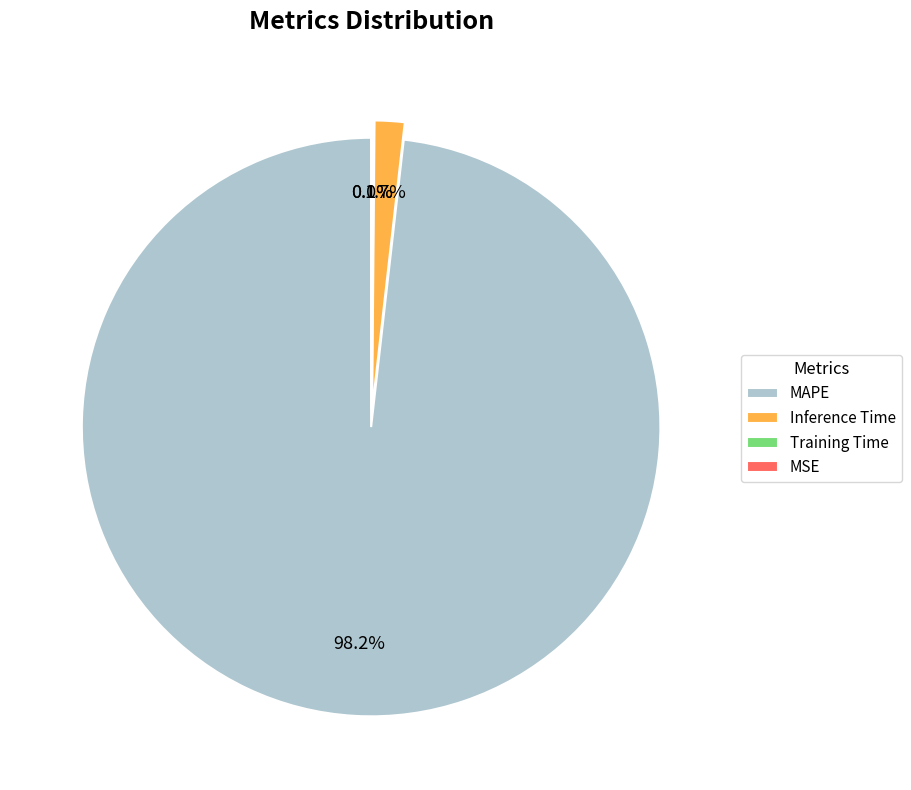

Is there any slice that represents more than half of the pie?

Yes